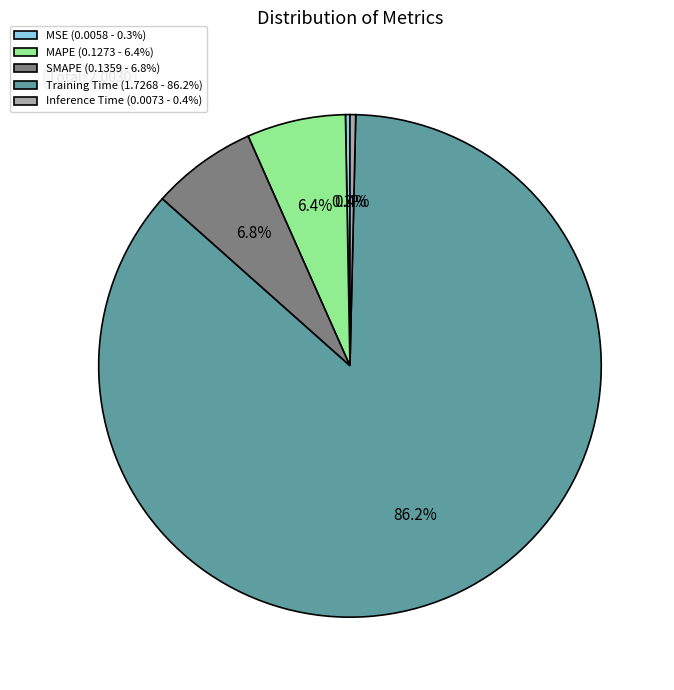

Does MAPE account for over 50% of the chart?

No